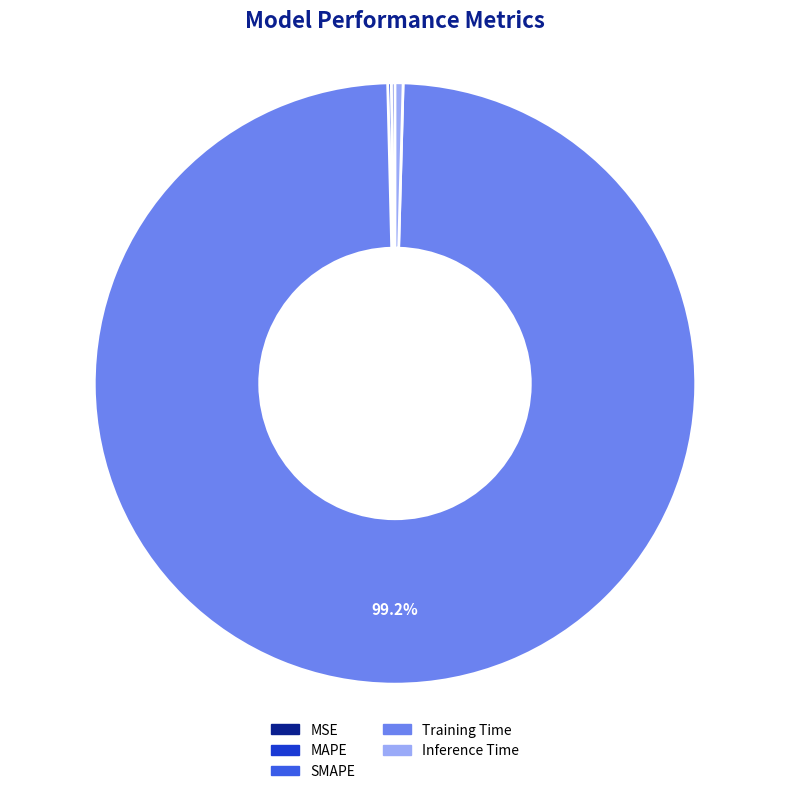

Which category has the biggest portion of the pie?

Training Time